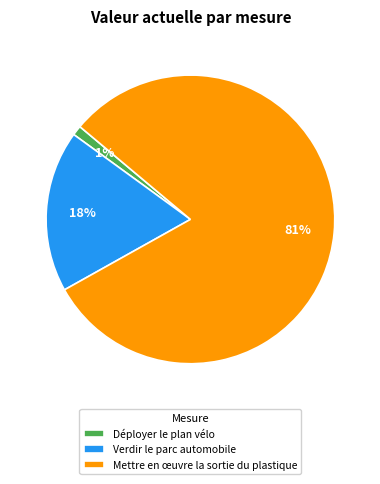

What percentage is the Mettre en œuvre la sortie du plastique slice, to the nearest percent?

81%